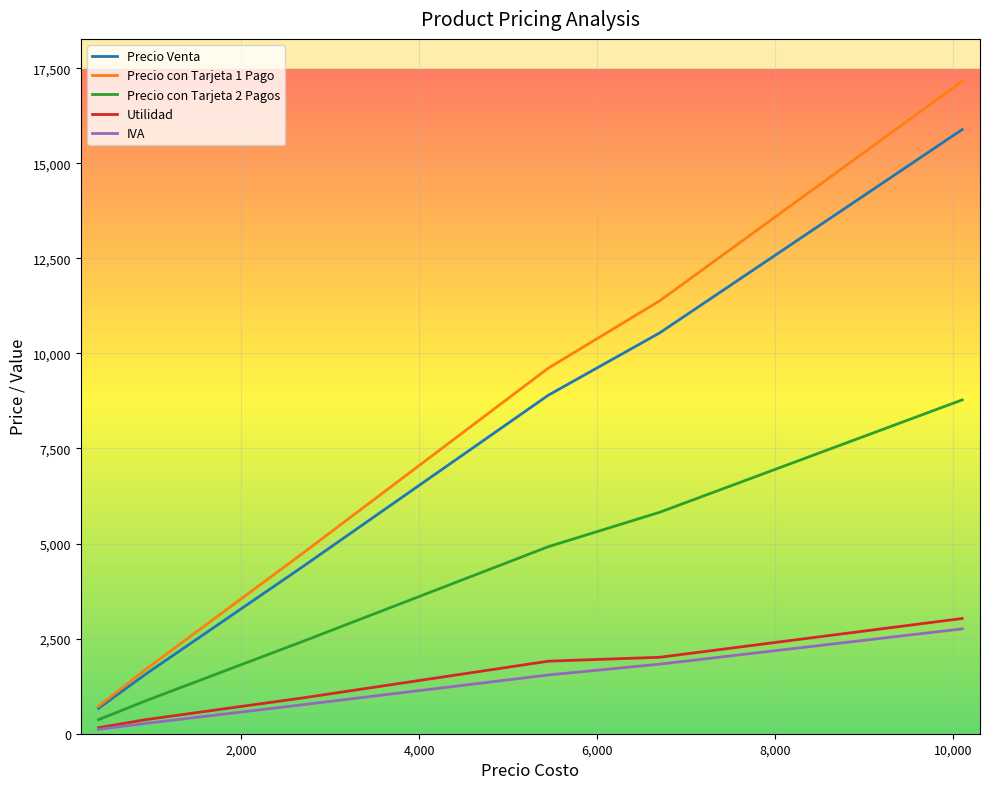

Which series has the widest spread of values?

Precio con Tarjeta 1 Pago